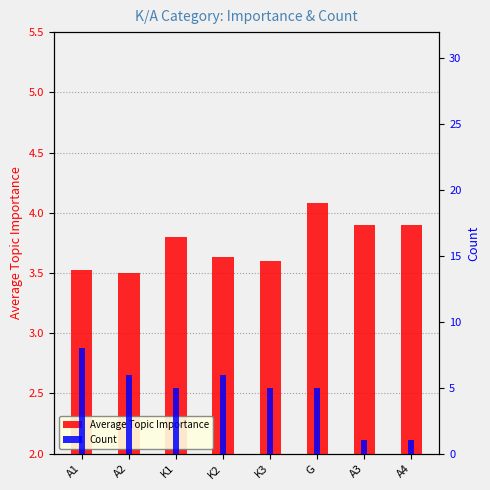

List the labels in order of Count value, smallest first.

A3, A4, K1, K3, G, A2, K2, A1